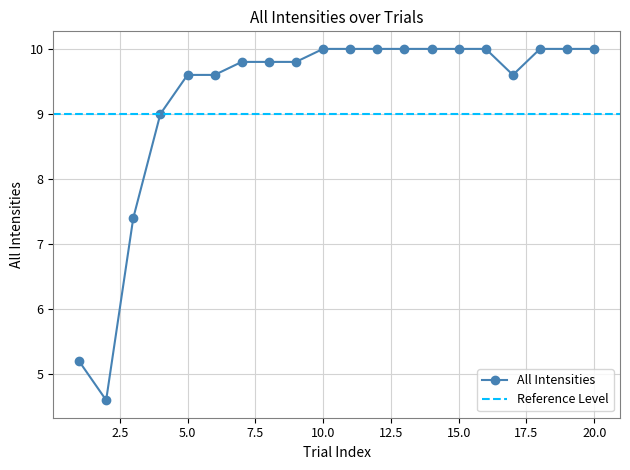

What is the minimum value shown in the chart?

4.6